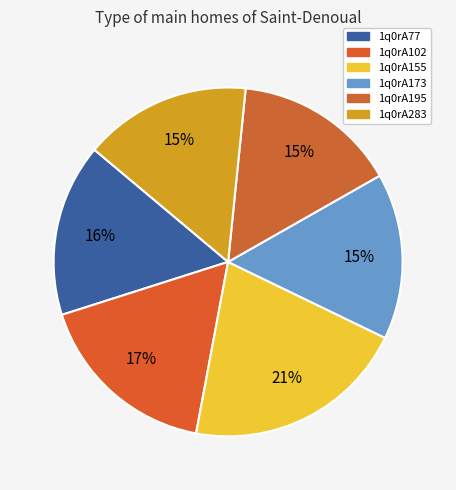

To the nearest percent, what is the difference between the largest and smallest slice percentages?

6%